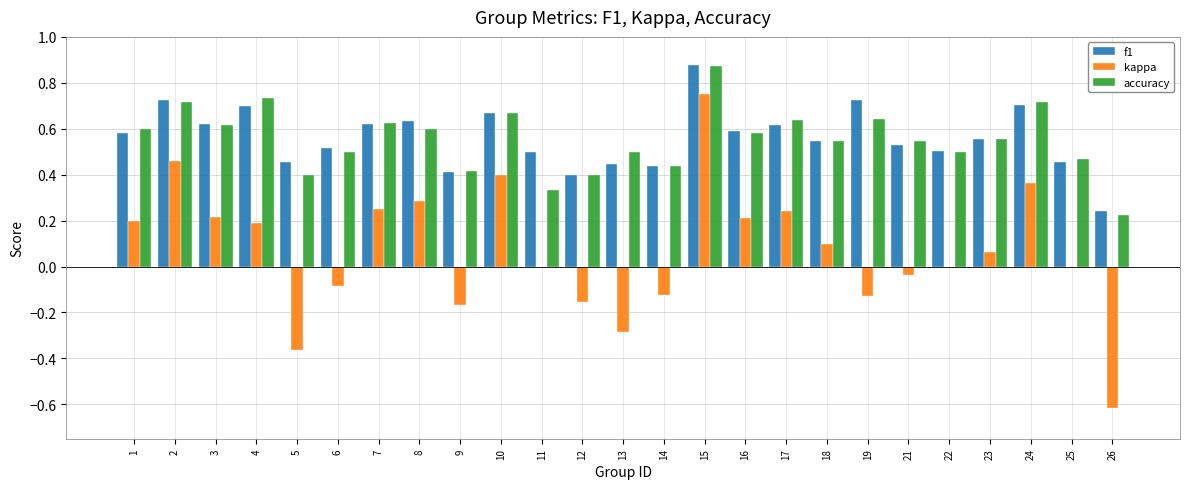

At which label does kappa first exceed 0?

1